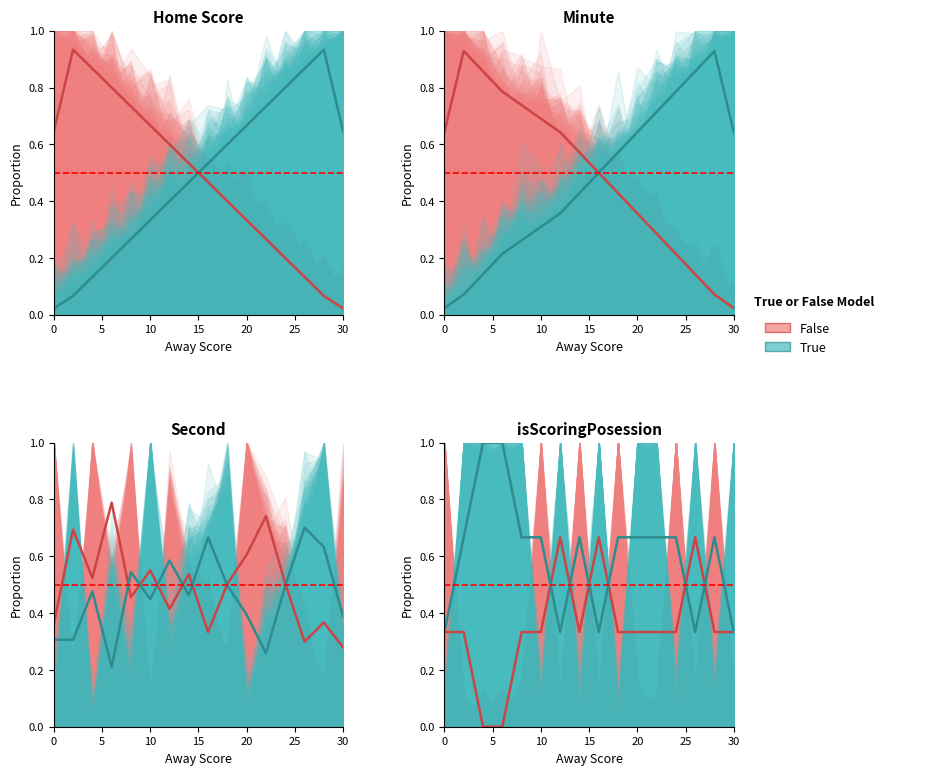

Between 10 and 15, which series saw the biggest shift?

False